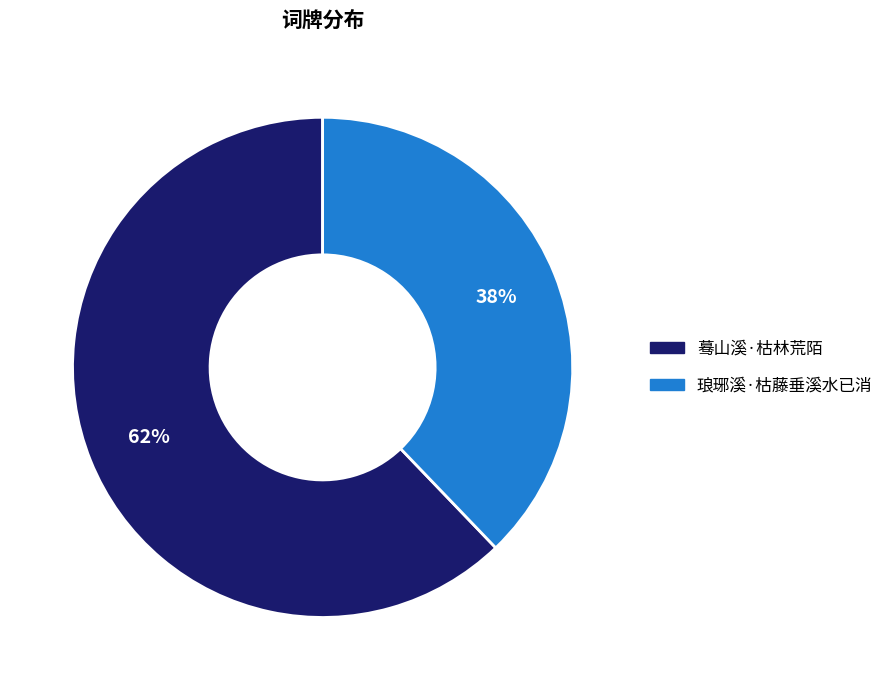

Is the sum of 琅琊溪·枯藤垂溪水已消 and 蓦山溪·枯林荒陌 greater than half?

Yes